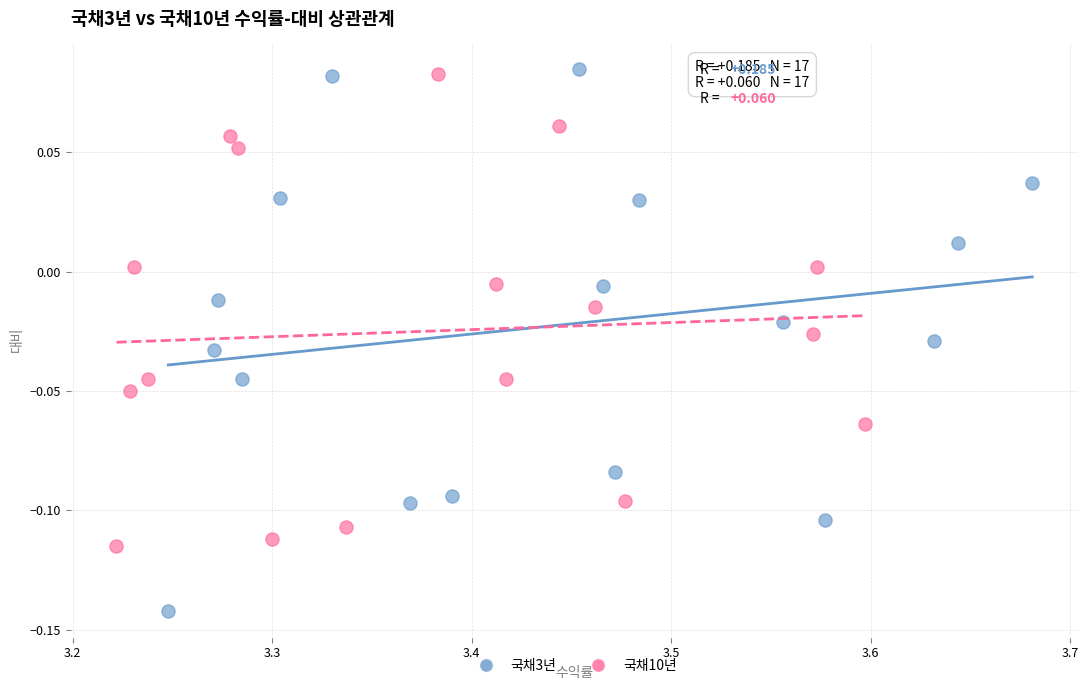

Which series contains the highest Y value?

국채3년